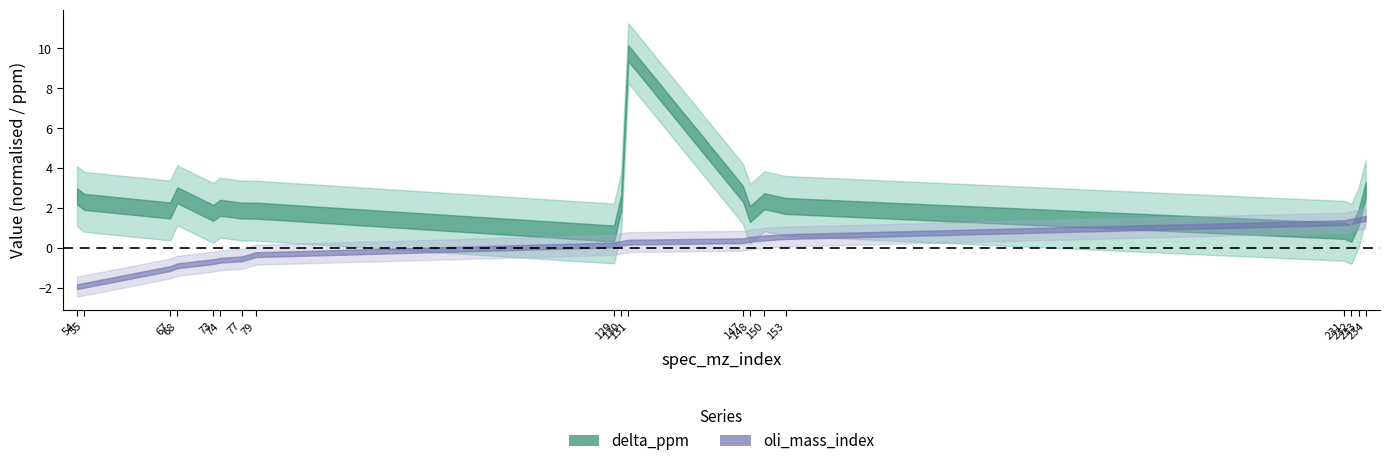

How many data points in delta_ppm are less than 2?

9